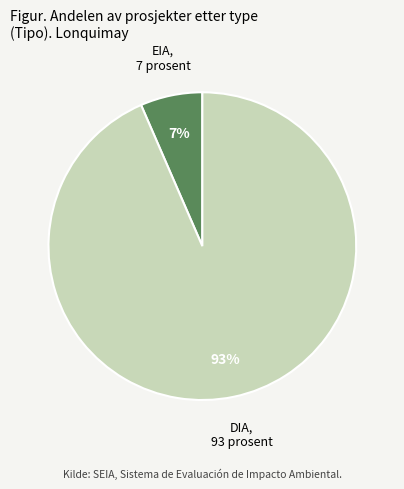

What is the largest slice in the pie chart?

DIA